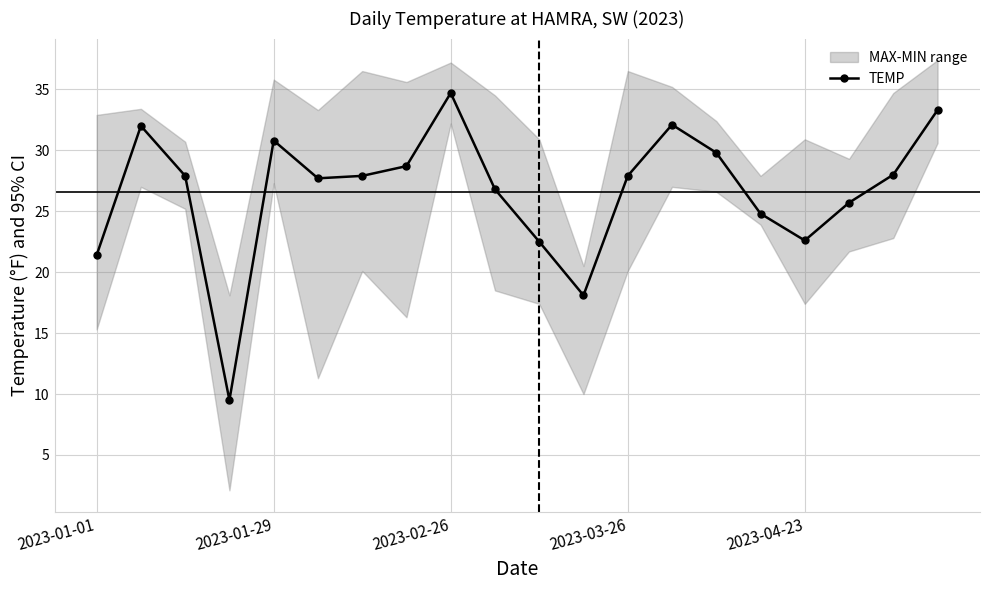

True or false: TEMP has more than 0 points higher than both neighbors.

True